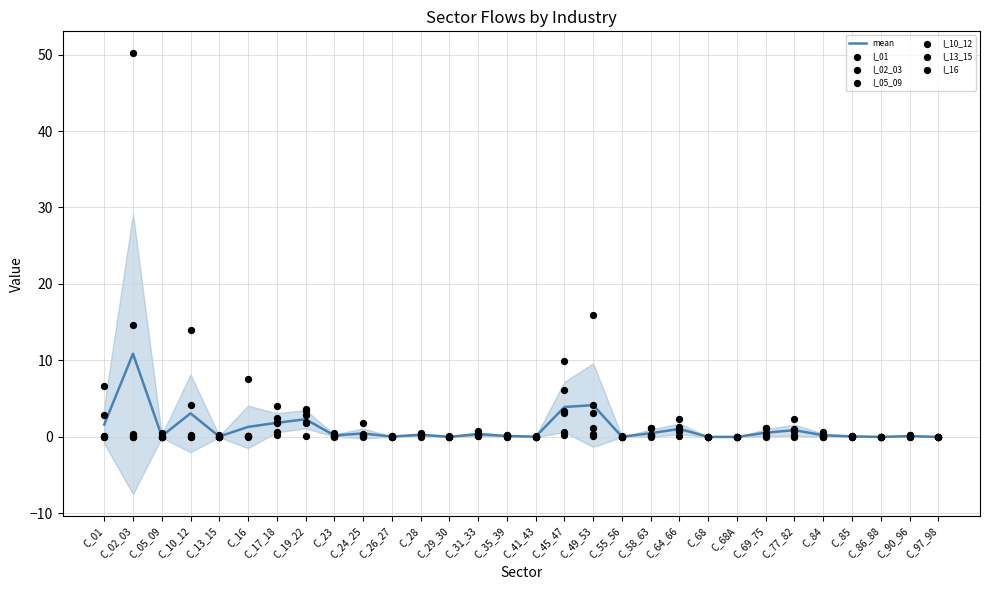

Which series contains the lowest Y value?

I_01